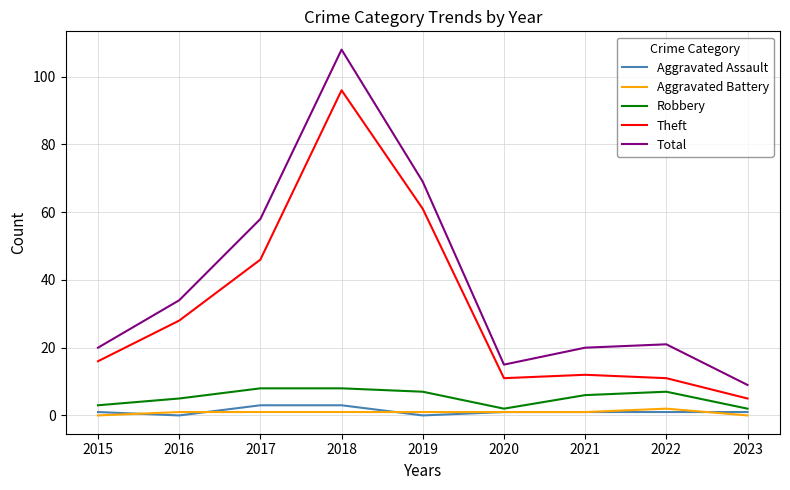

At how many categories does at least one series exceed 97?

1